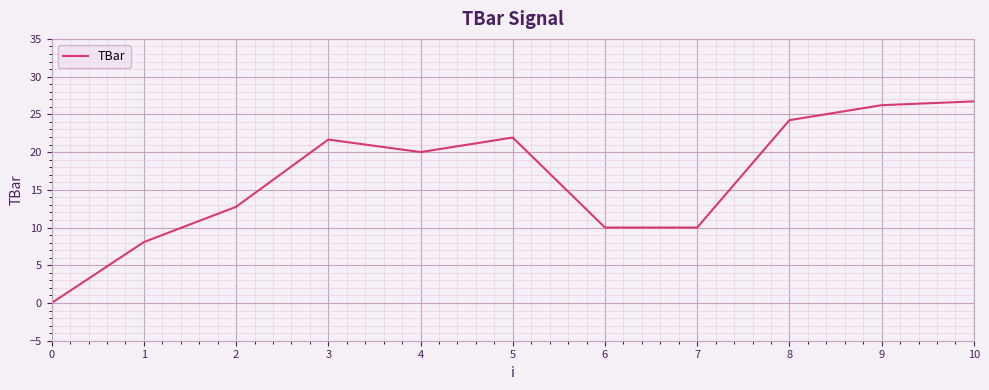

Where is the first local maximum?

3